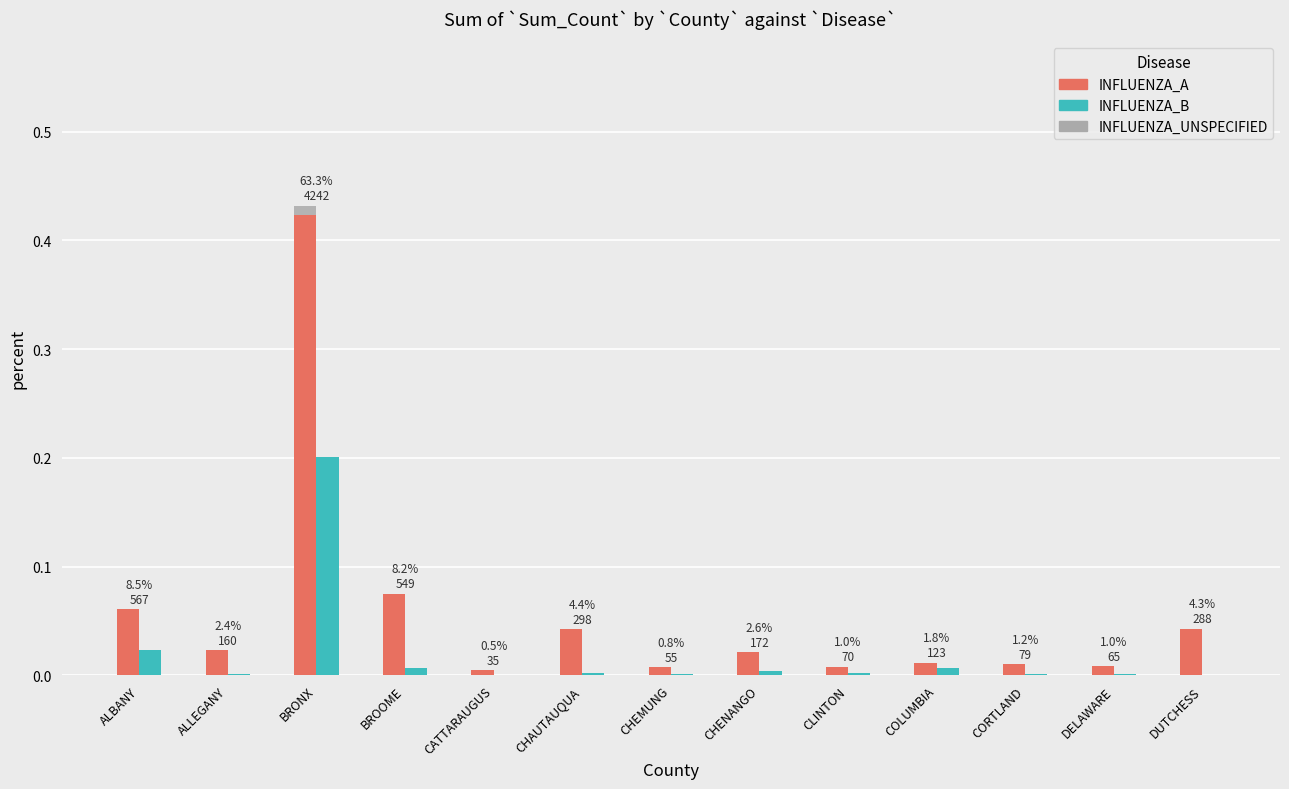

What are all the series names shown in the legend?

INFLUENZA_A, INFLUENZA_UNSPECIFIED, INFLUENZA_B